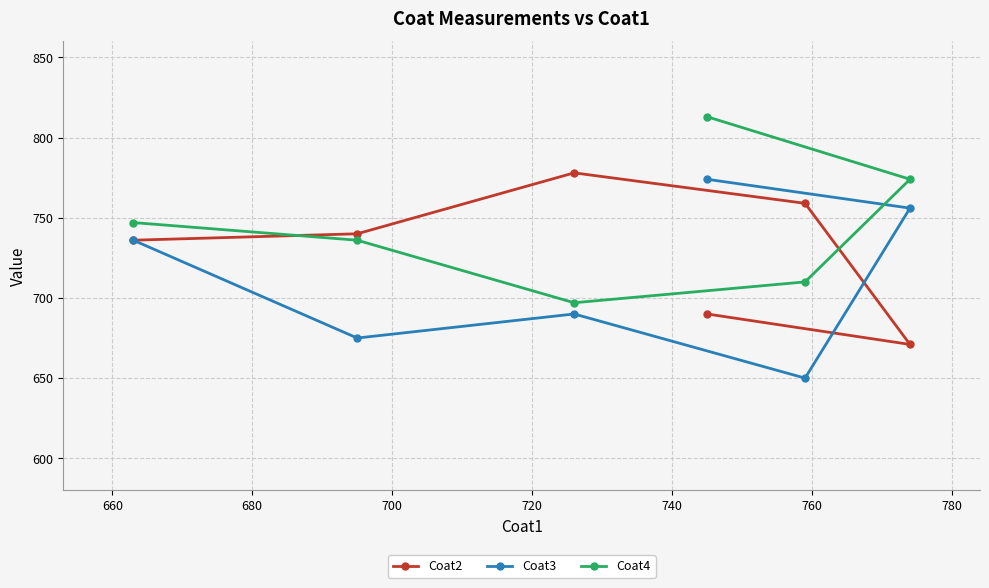

Is this an area chart (filled region under the line)?

No